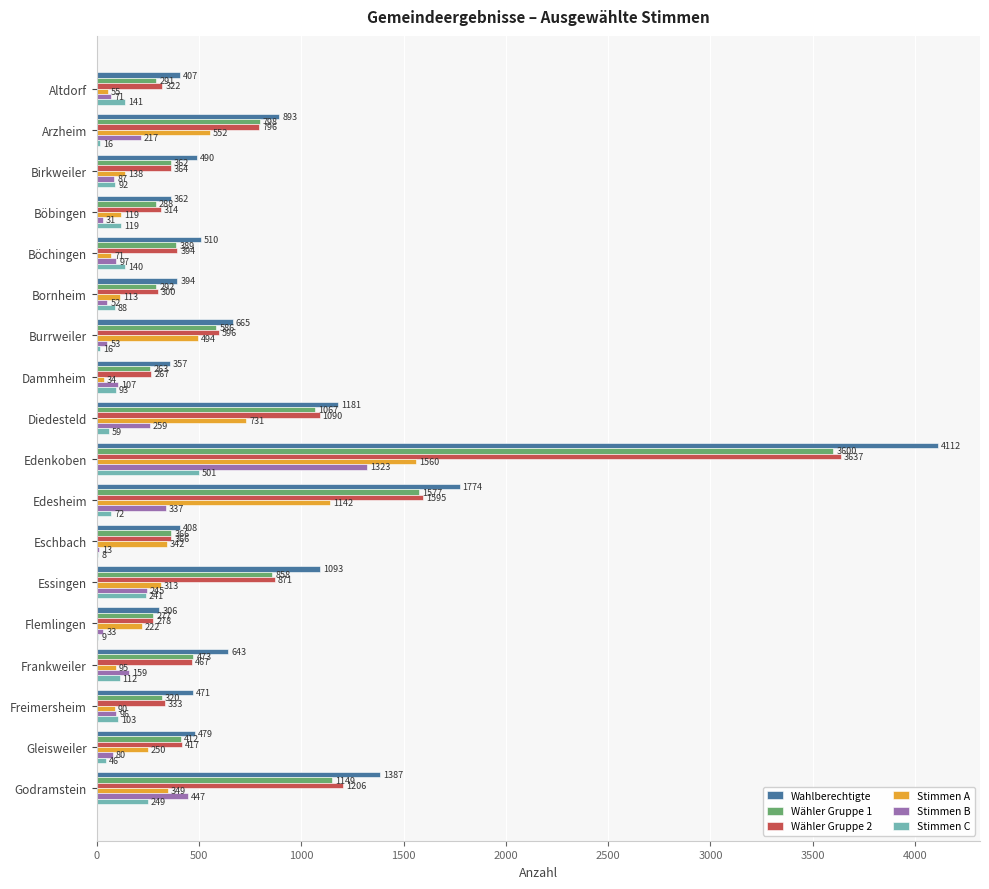

At which category is the sum across all series the highest?

Edenkoben